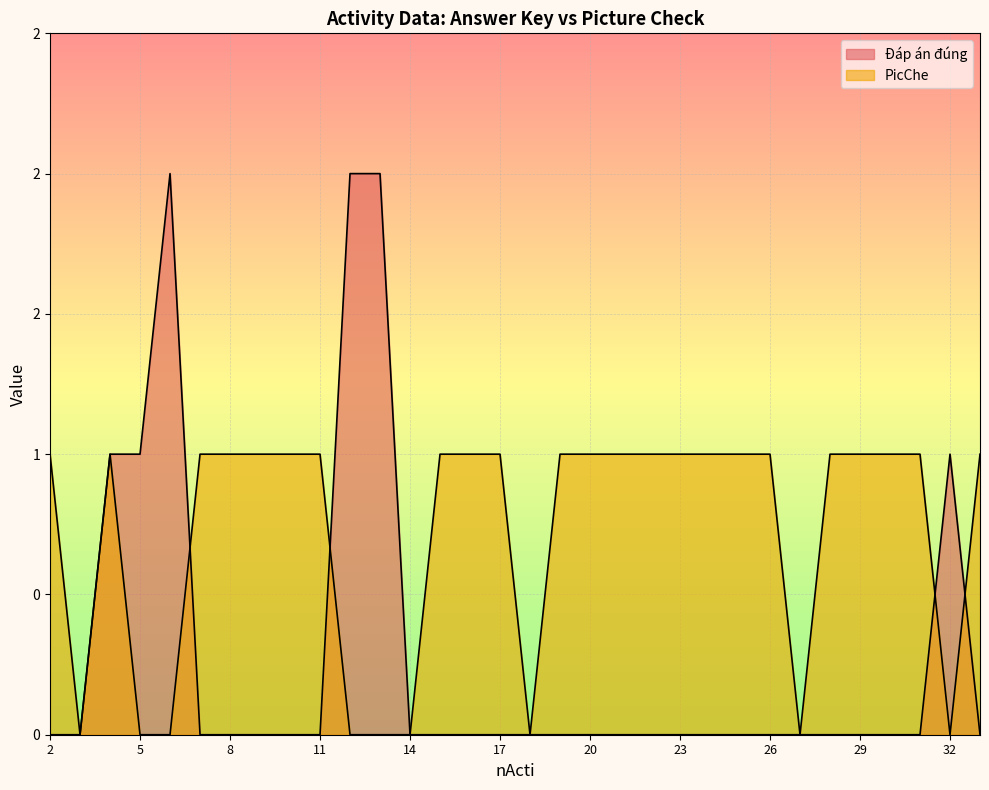

Reading right to left, extract all data points from this chart.

Đáp án đúng: 33=0	32=1	31=0	30=0	29=0	28=0	27=0	26=0	25=0	24=0	23=0	22=0	21=0	20=0	19=0	18=0	17=0	16=0	15=0	14=0	13=2	12=2	11=0	10=0	9=0	8=0	7=0	6=2	5=1	4=1	3=0	2=0
PicChe: 33=1	32=0	31=1	30=1	29=1	28=1	27=0	26=1	25=1	24=1	23=1	22=1	21=1	20=1	19=1	18=0	17=1	16=1	15=1	14=0	13=0	12=0	11=1	10=1	9=1	8=1	7=1	6=0	5=0	4=1	3=0	2=1